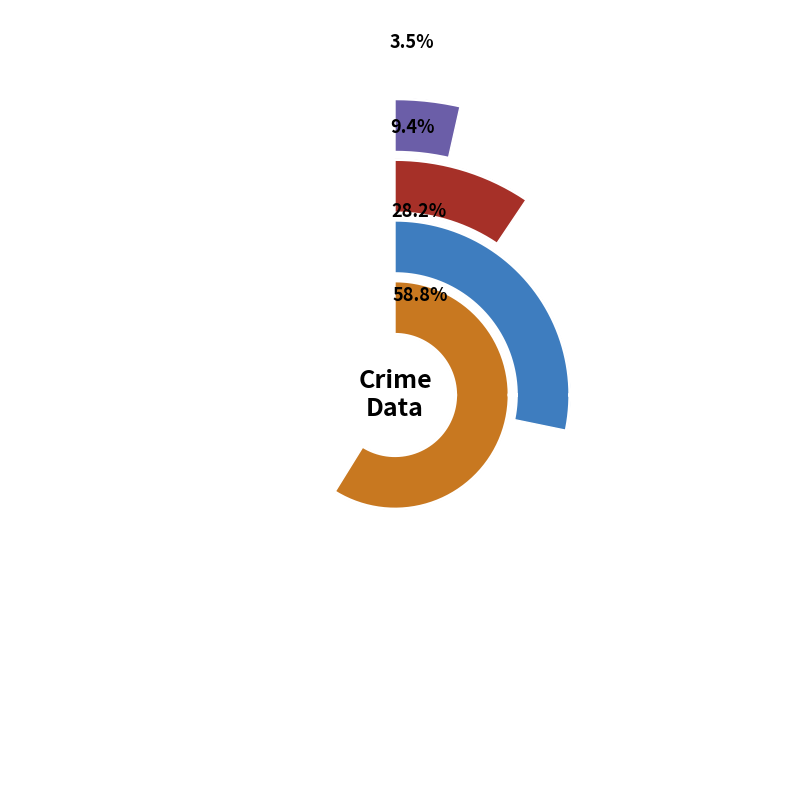

To the nearest percent, what percentage of the pie is 2015?

23%